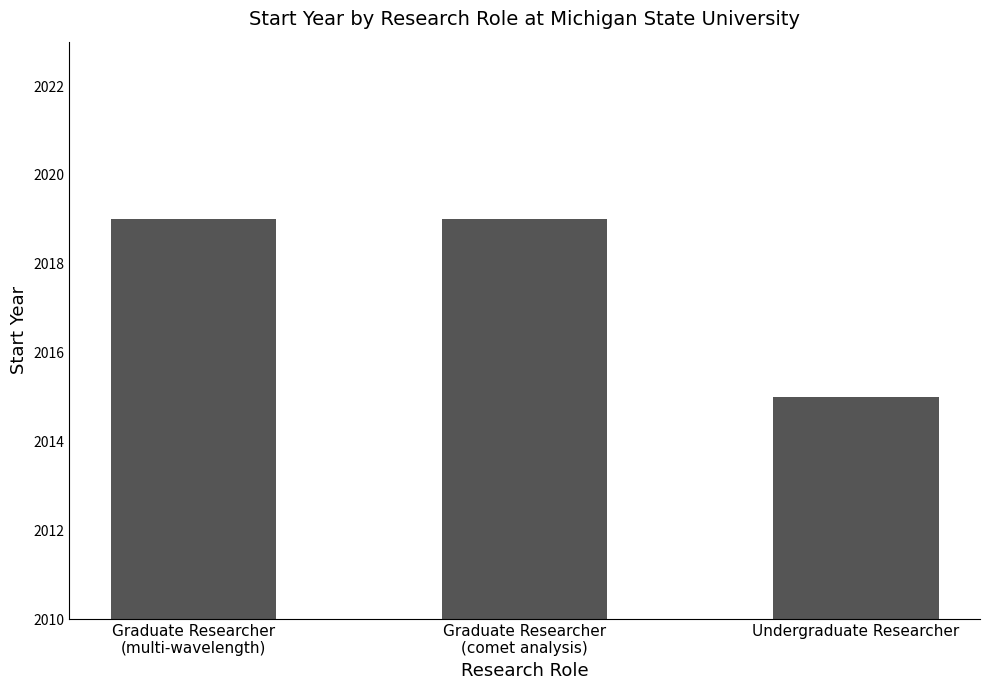

Reading right to left, list all the values displayed in this chart.

Undergraduate Researcher=2015	Graduate Researcher
(comet analysis)=2019	Graduate Researcher
(multi-wavelength)=2019